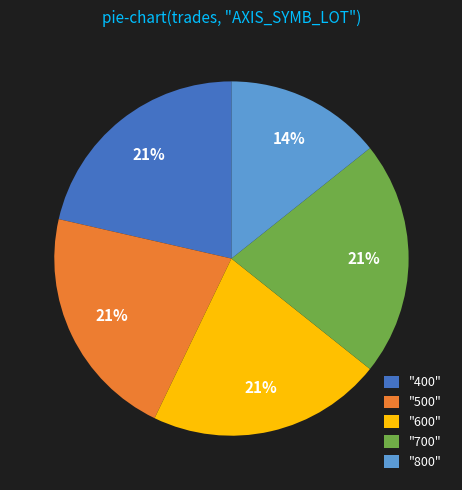

To the nearest percent, what is the average slice percentage?

20%